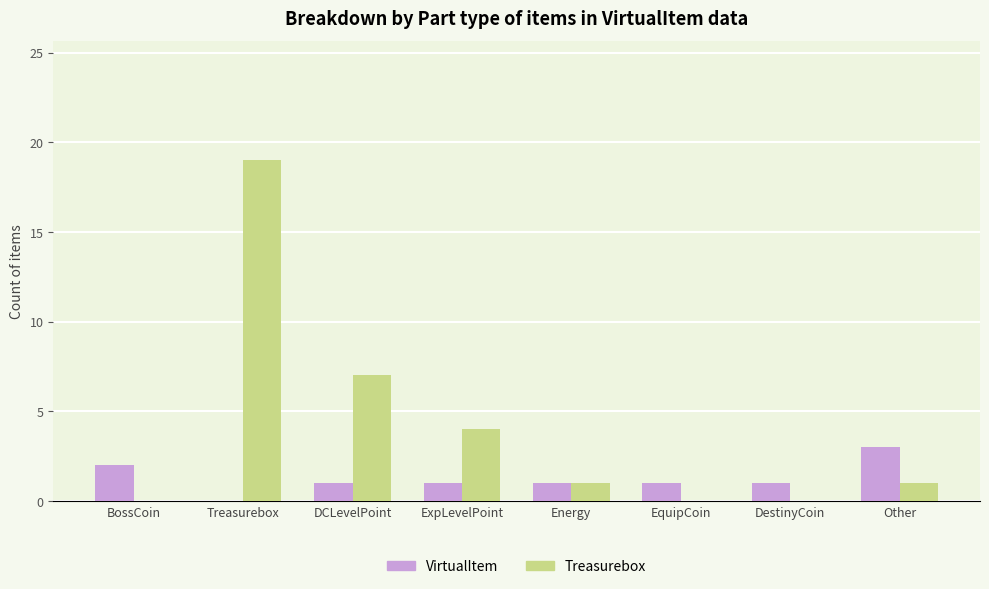

What is the sum of all VirtualItem values?

10